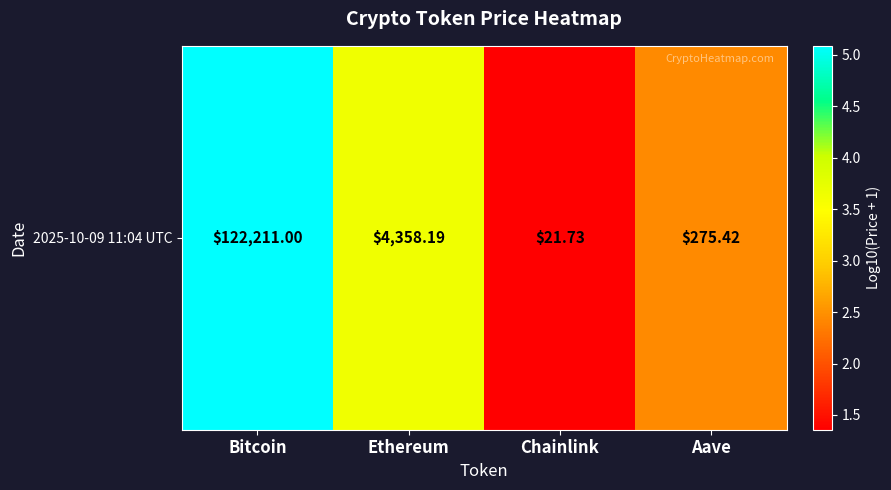

How many values are below 3?

2